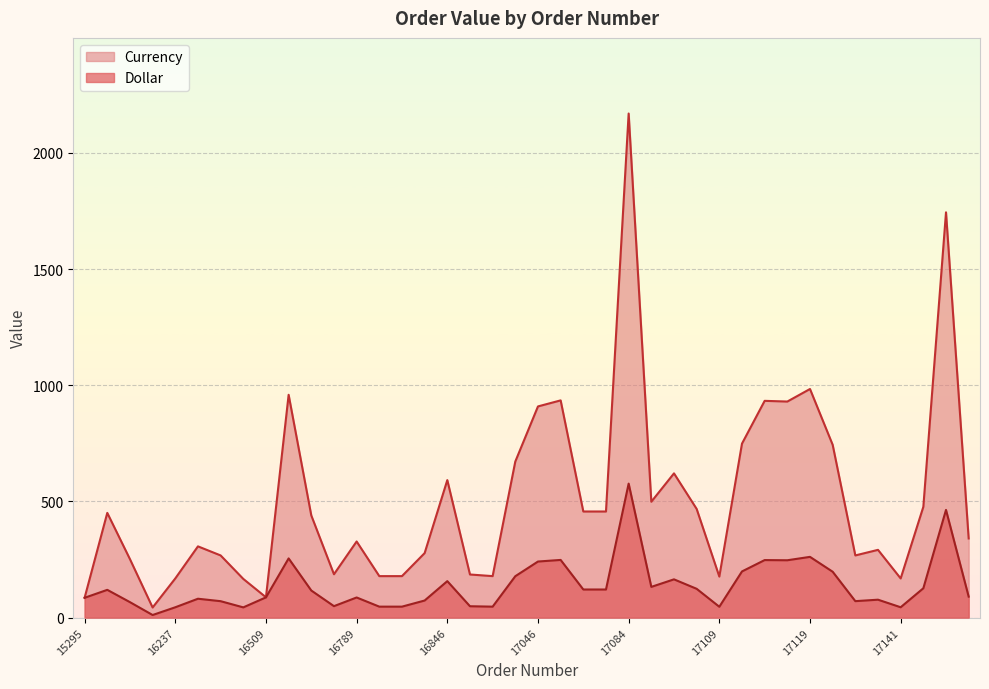

True or false: Dollar has a value of 87.1 at 16789.

True